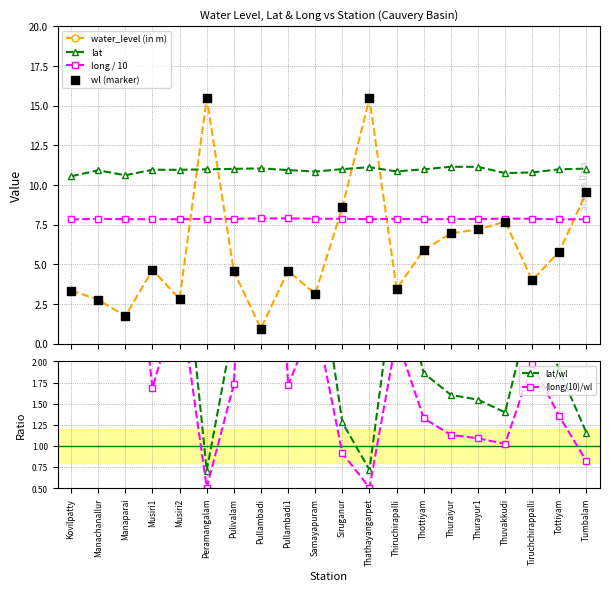

At which category is the sum across all series the highest?

Thathayangarpet